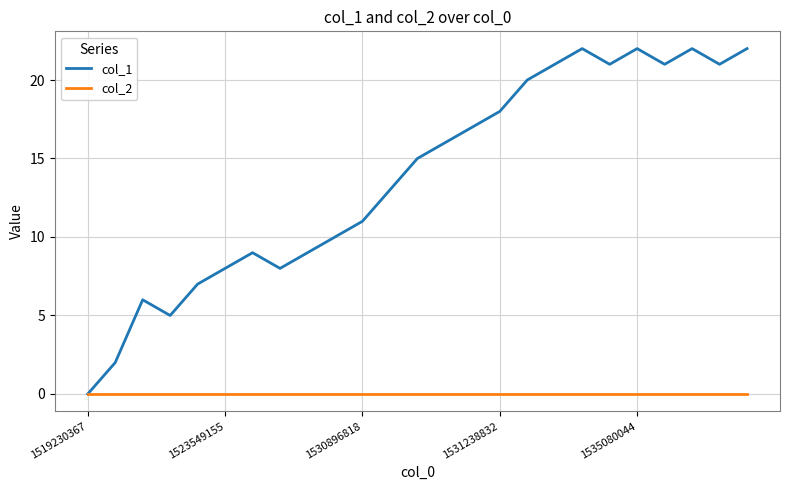

Which series has the largest total across all categories?

col_1